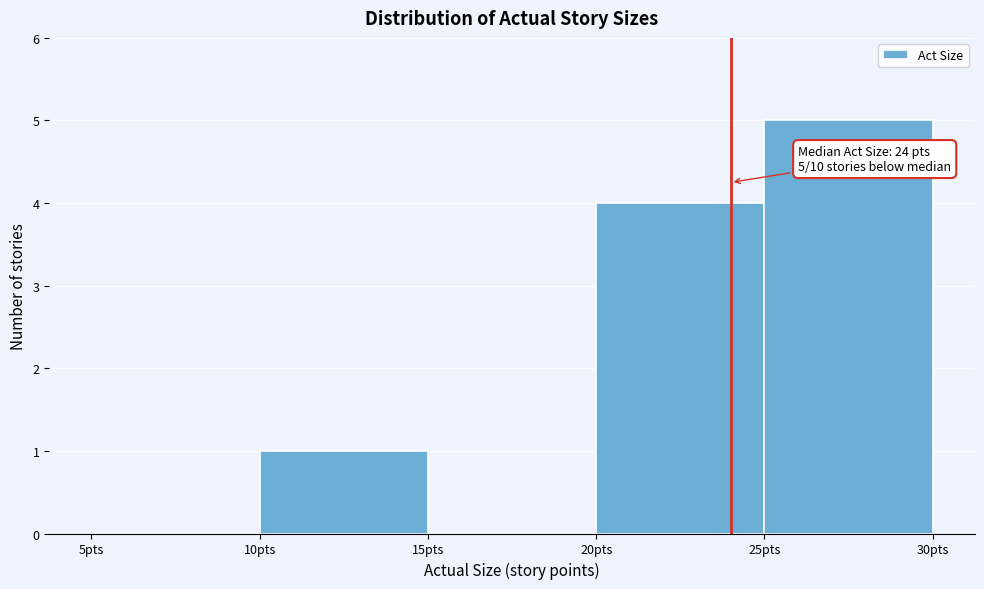

Over which range of the x-axis is the bar tallest?

25 to 30